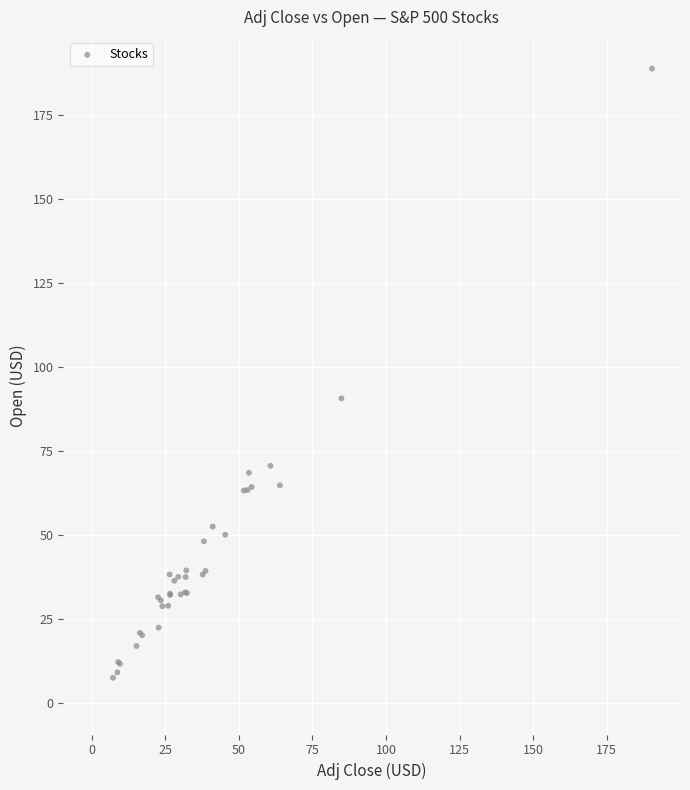

What Y value in the scatter plot is closest to 98?

90.6